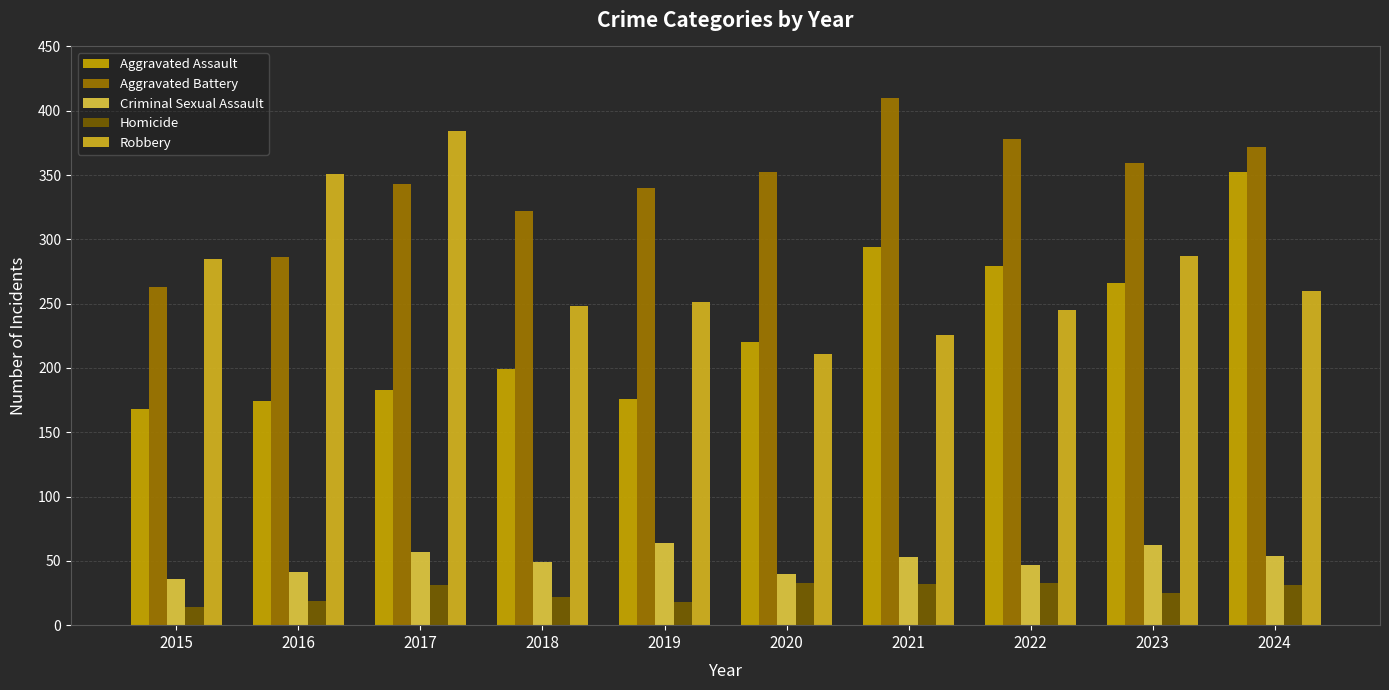

What is the average value of the Aggravated Battery series?

342